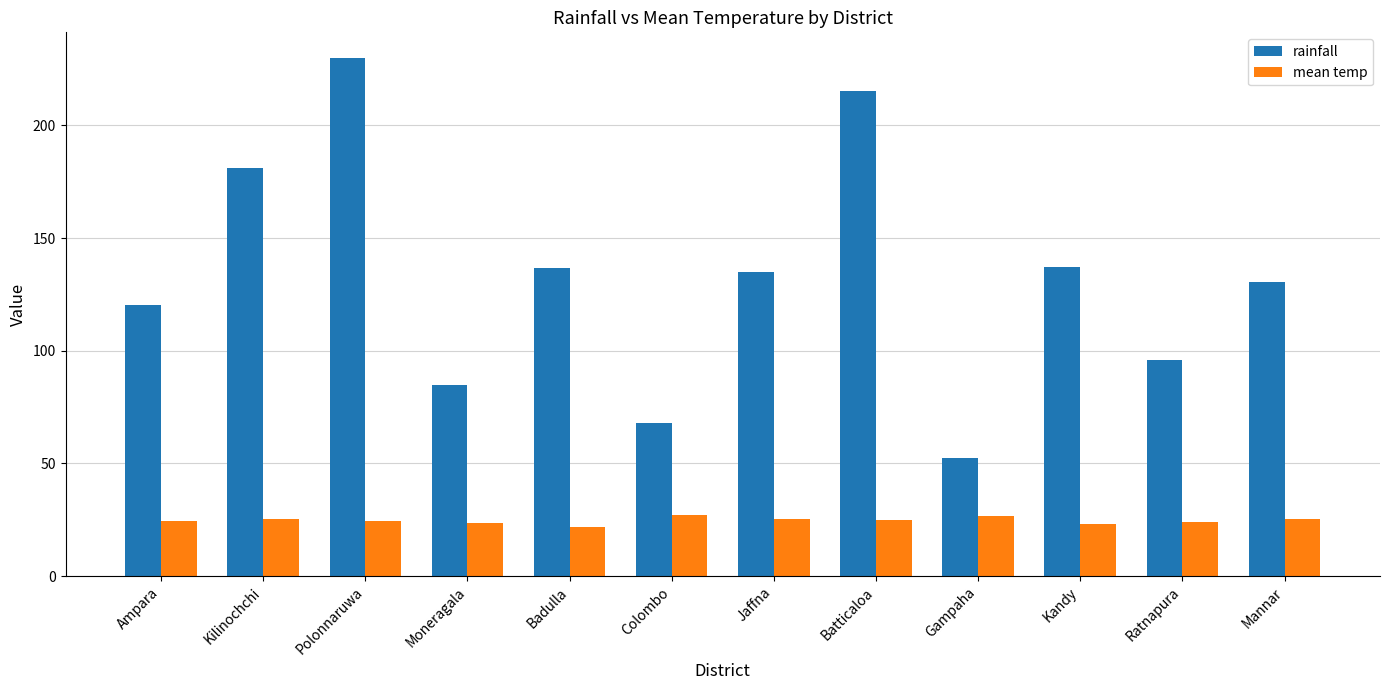

What are all the series names shown in the legend?

rainfall, mean temp